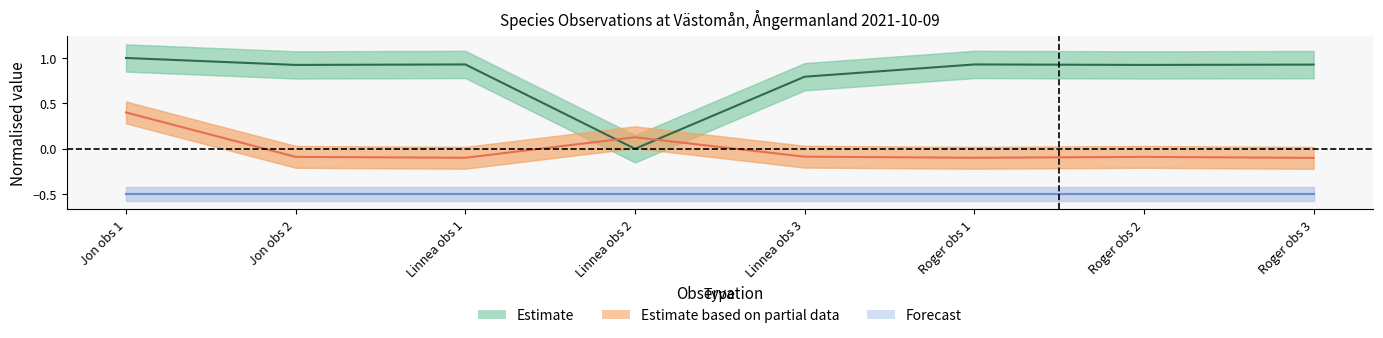

What is the difference between the highest and lowest values at Jon obs 1?

1.5